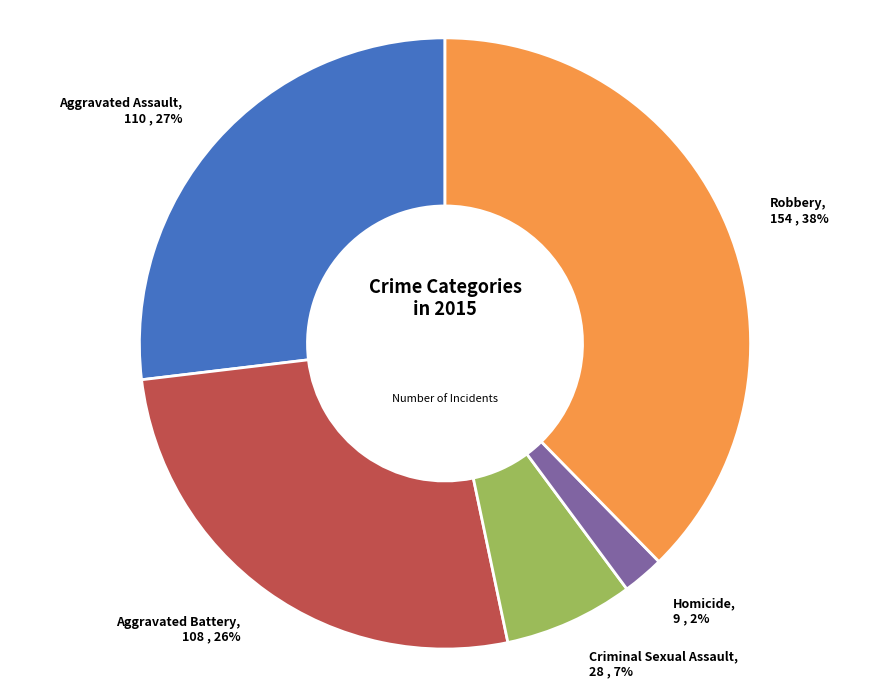

How many slices are in this pie chart?

5